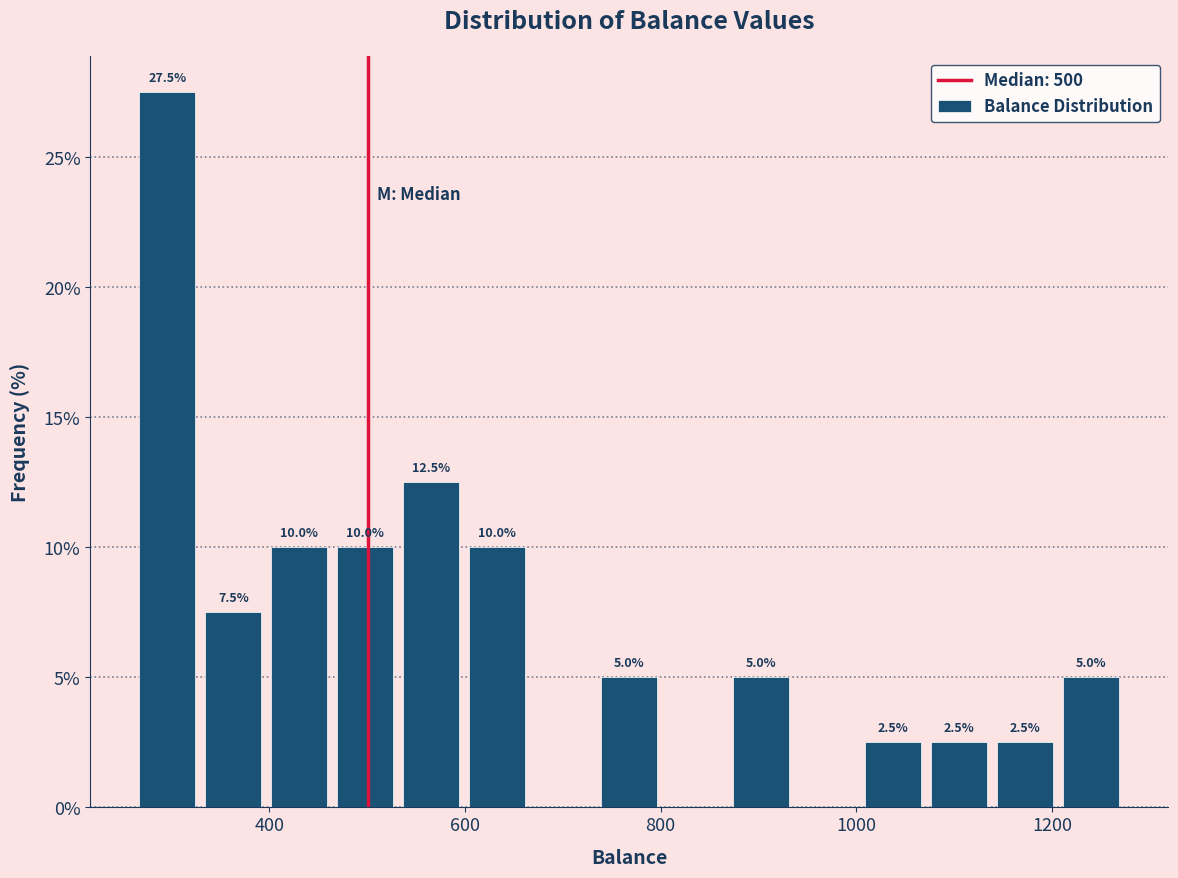

Around what value on the x-axis is the tallest bar? Give the approximate position of its centre, as read against the axis.

300